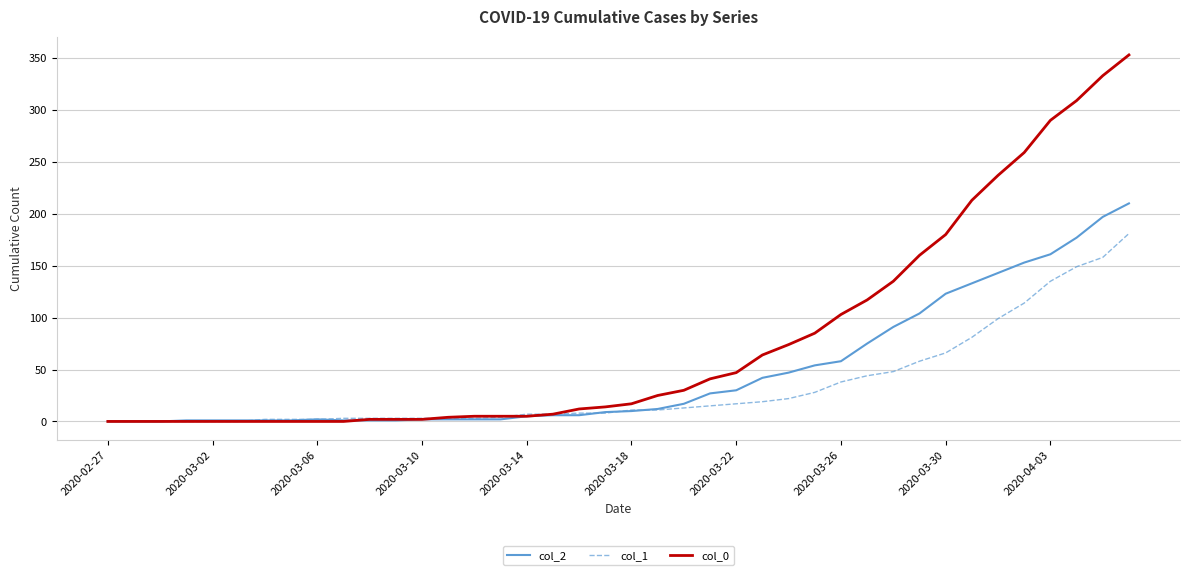

Which series has the largest total across all categories?

col_0